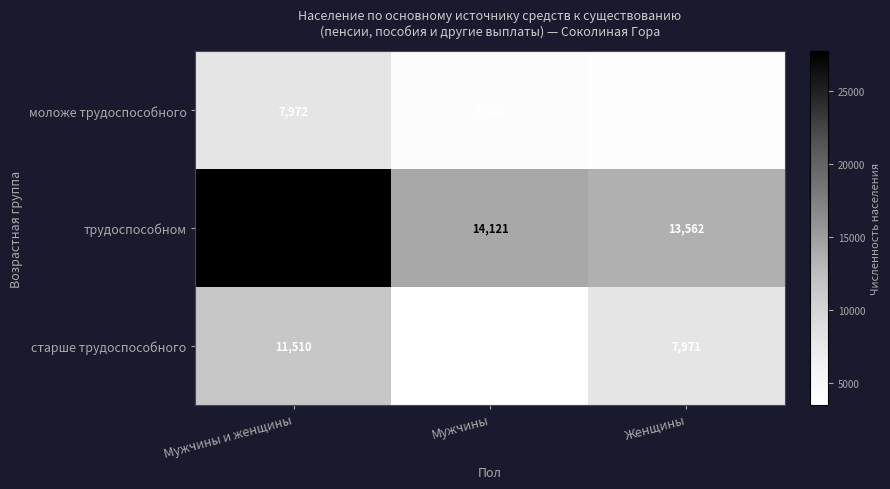

List the series in order of their overall mean, lowest first.

моложе трудоспособного, старше трудоспособного, трудоспособном